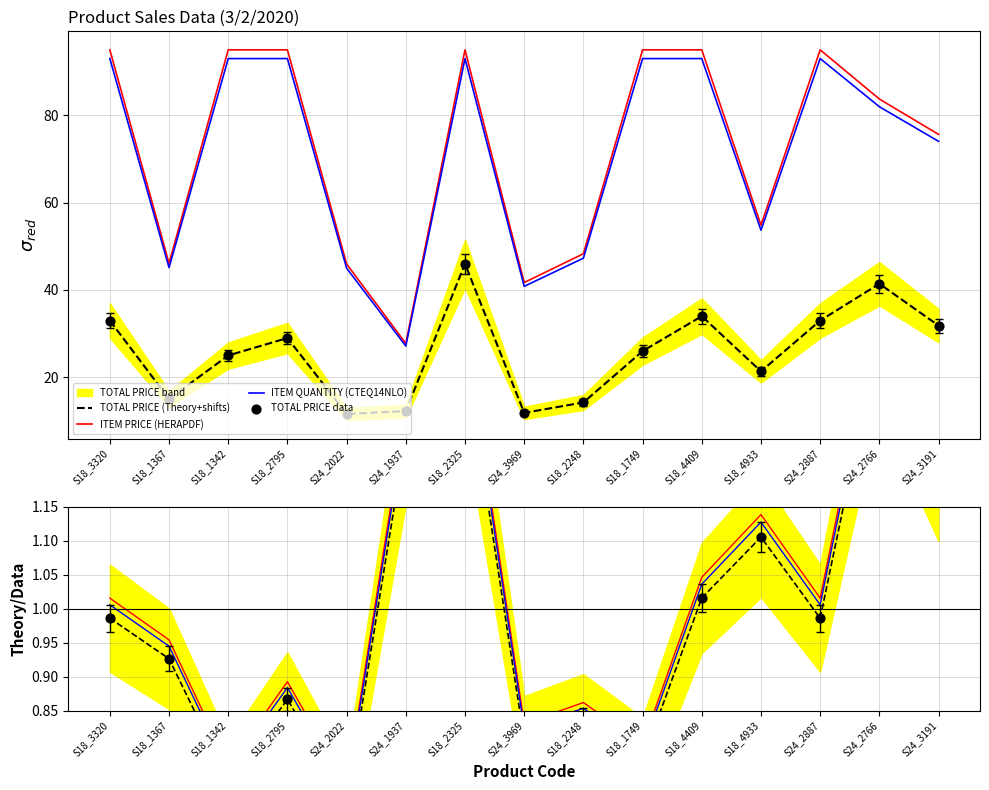

Which series contains the highest Y value?

ITEM PRICE